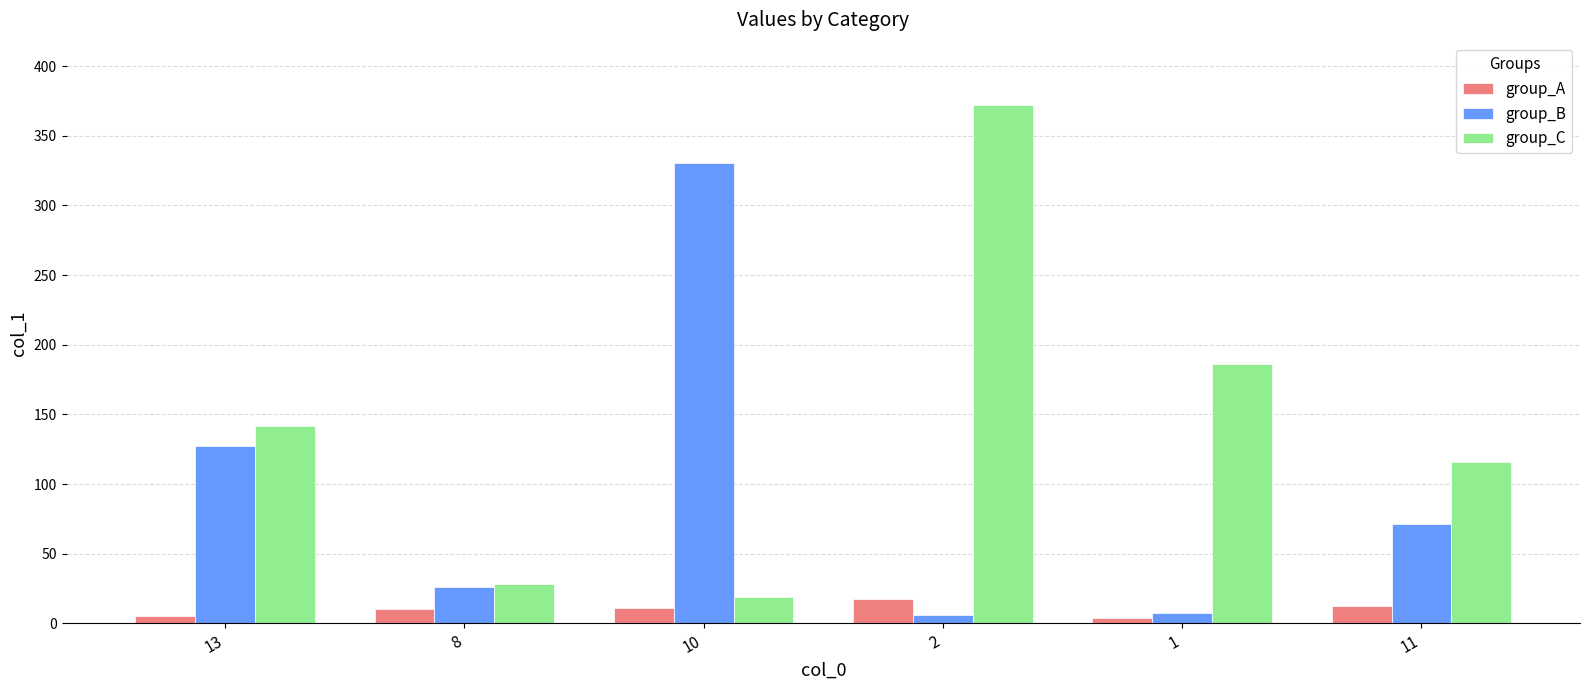

The value of group_C at 8 is 28.3. True or false?

True